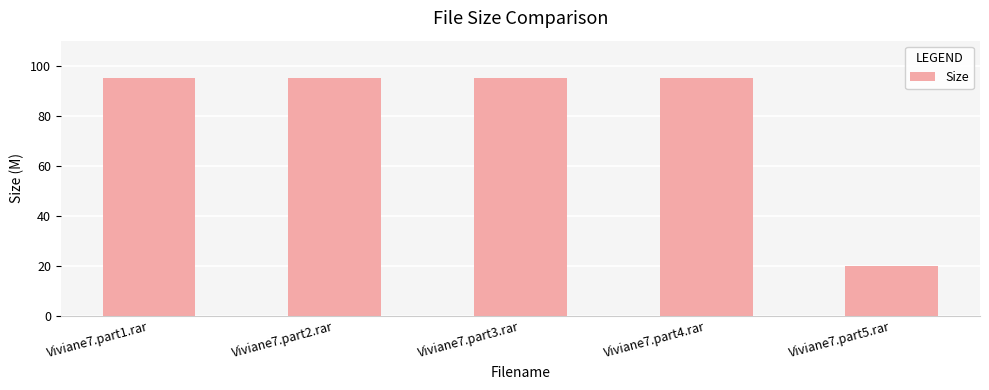

Reading left to right, extract all data points from this chart.

95.0	95.0	95.0	95.0	20.1